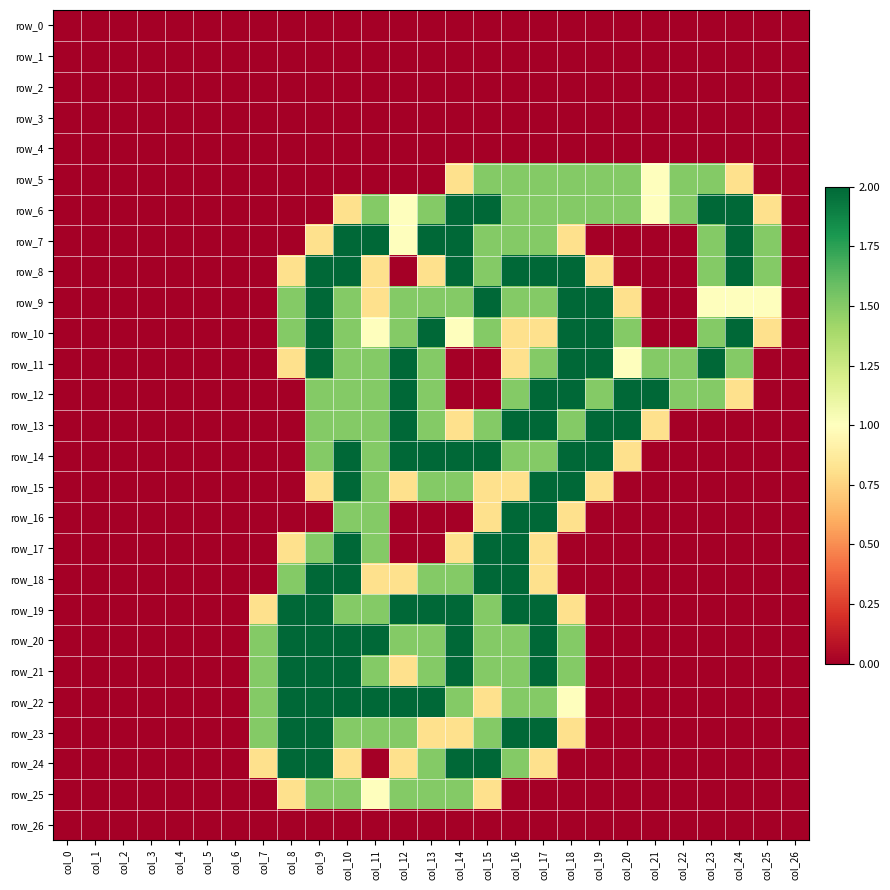

Rank the series at col_11 from lowest to highest value.

row_0, row_1, row_2, row_3, row_4, row_5, row_24, row_26, row_8, row_9, row_18, row_10, row_25, row_6, row_11, row_12, row_13, row_14, row_15, row_16, row_17, row_19, row_21, row_23, row_7, row_20, row_22